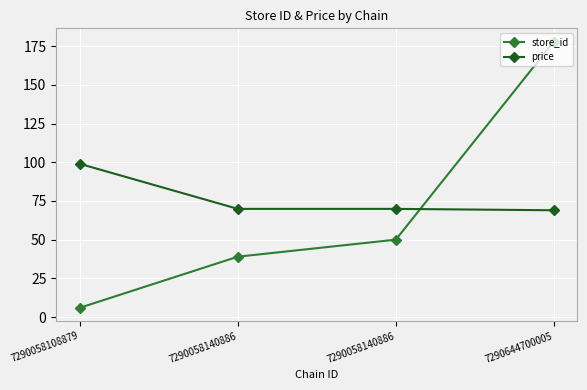

How many lines are shown in the chart?

2